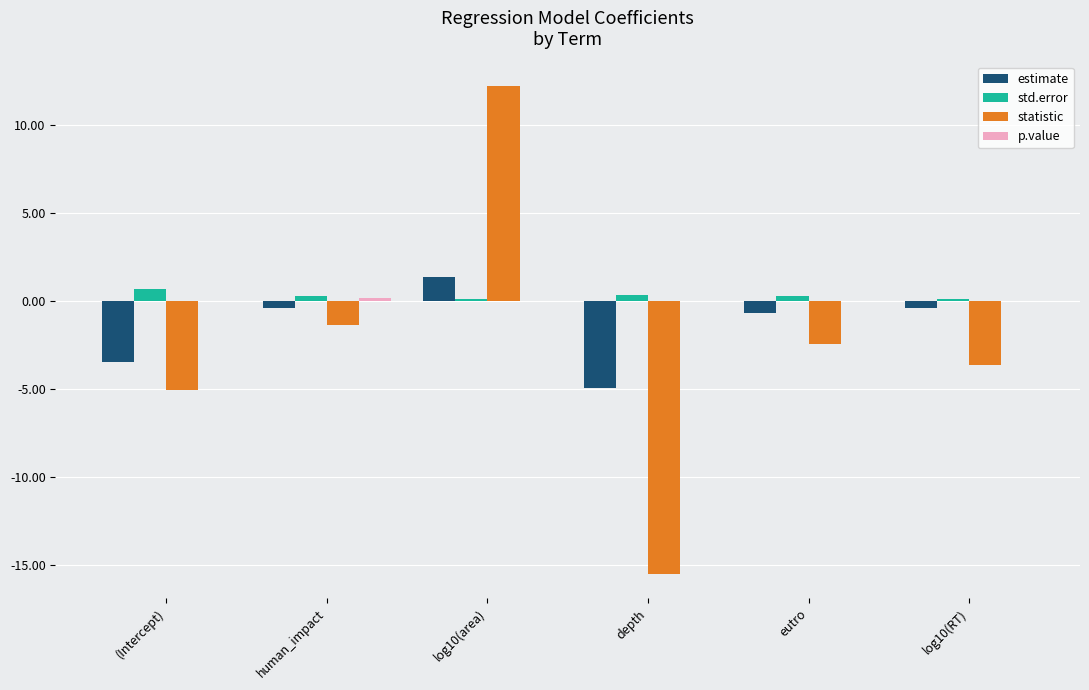

True or false: estimate has a value of -4.9 at depth.

True